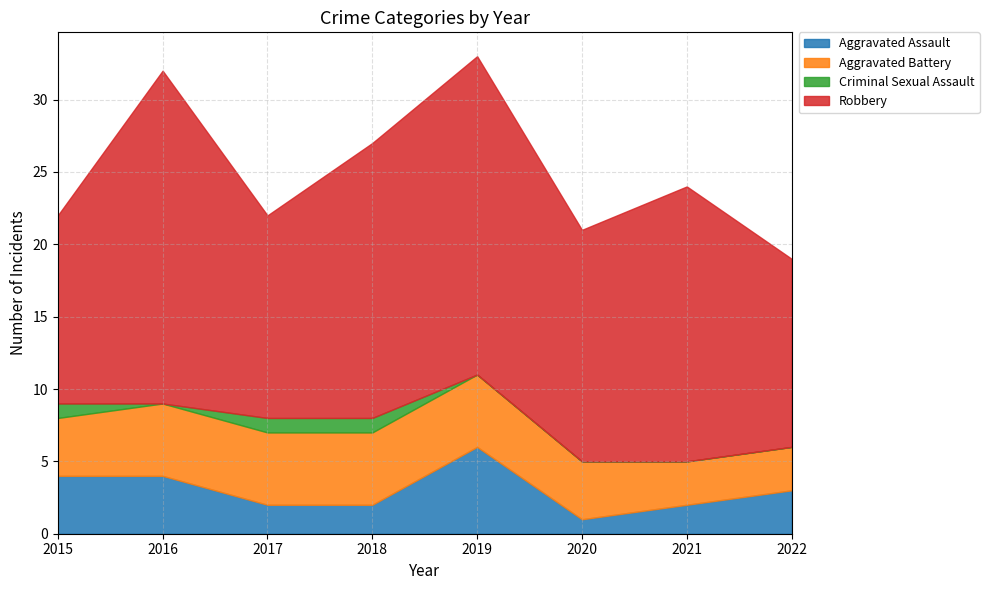

How many lines are shown in the chart?

4